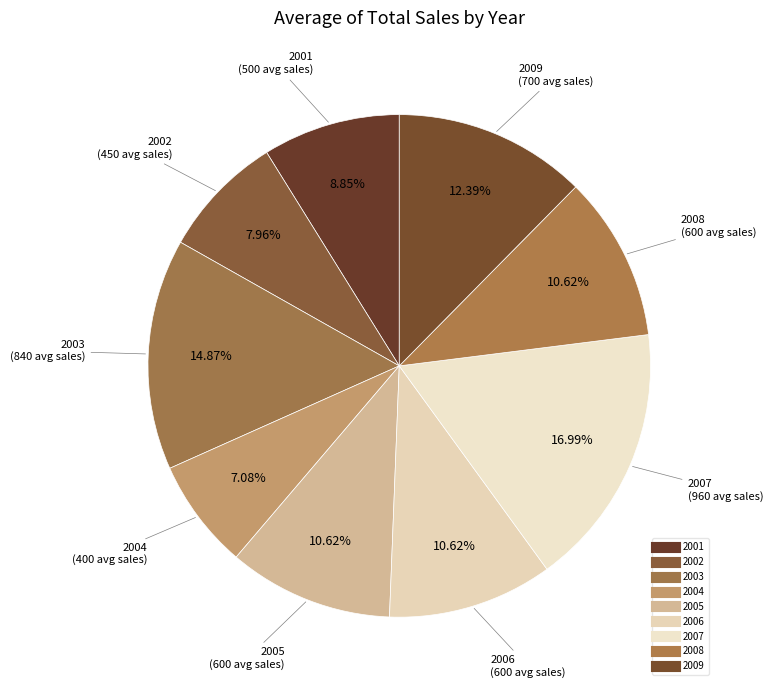

How many segments does this pie chart have?

9